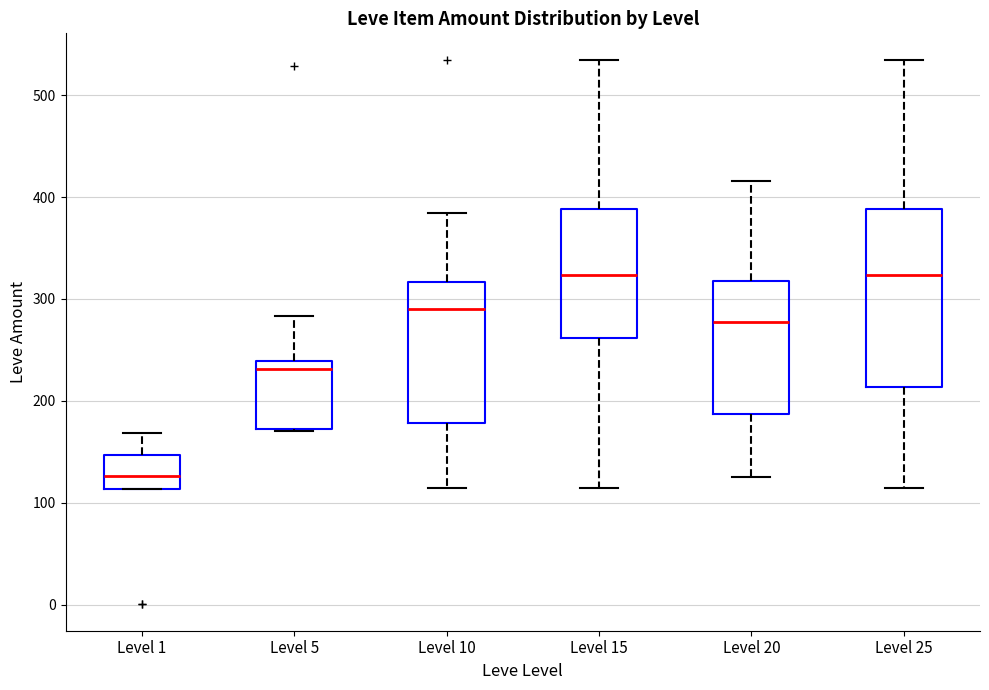

Where is the lower edge of the box for Level 1 on the y-axis? The values are not printed on the chart, so give them approximately, as read against the axis.

110